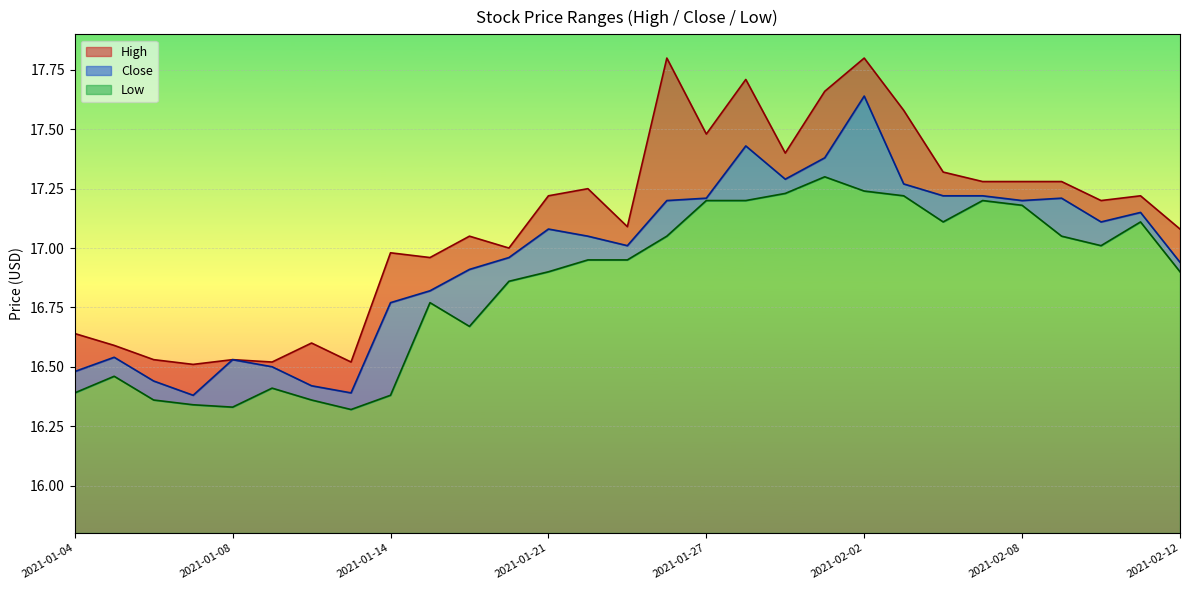

At which category is the sum across all series the highest?

2021-02-02